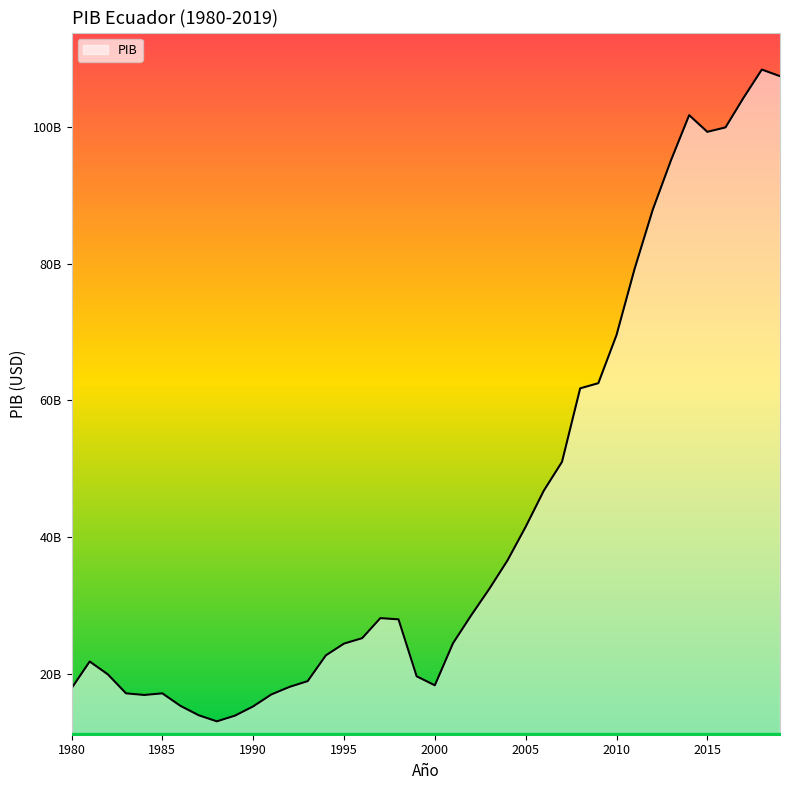

Does the chart display data point markers on the line(s)?

No